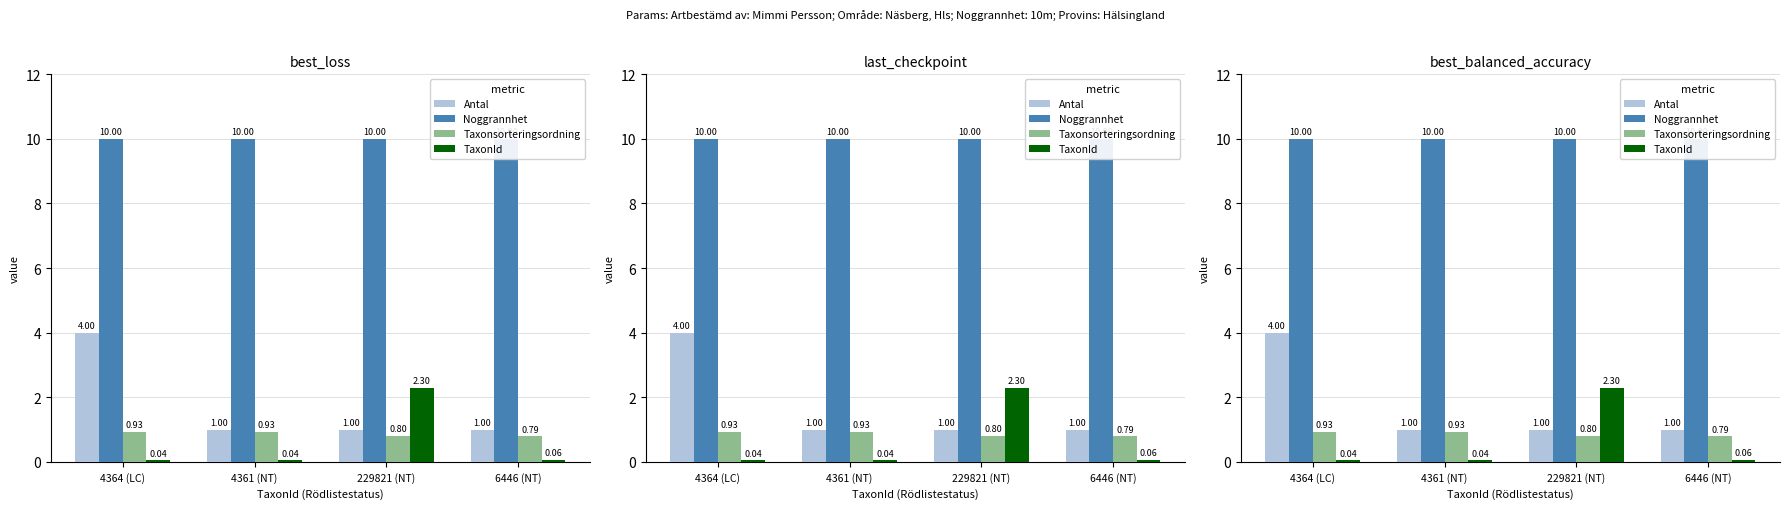

The value of Noggrannhet at 229821 (NT) is 6.9. True or false?

False